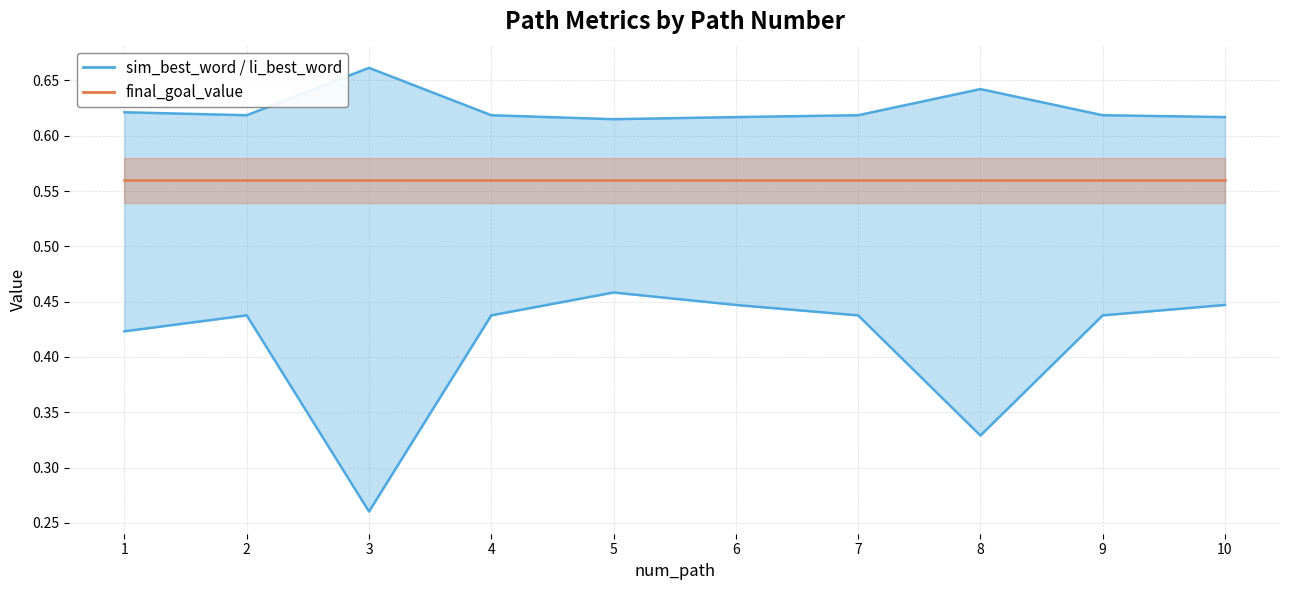

True or false: final_goal_value and li_best_word intersect in this chart.

False